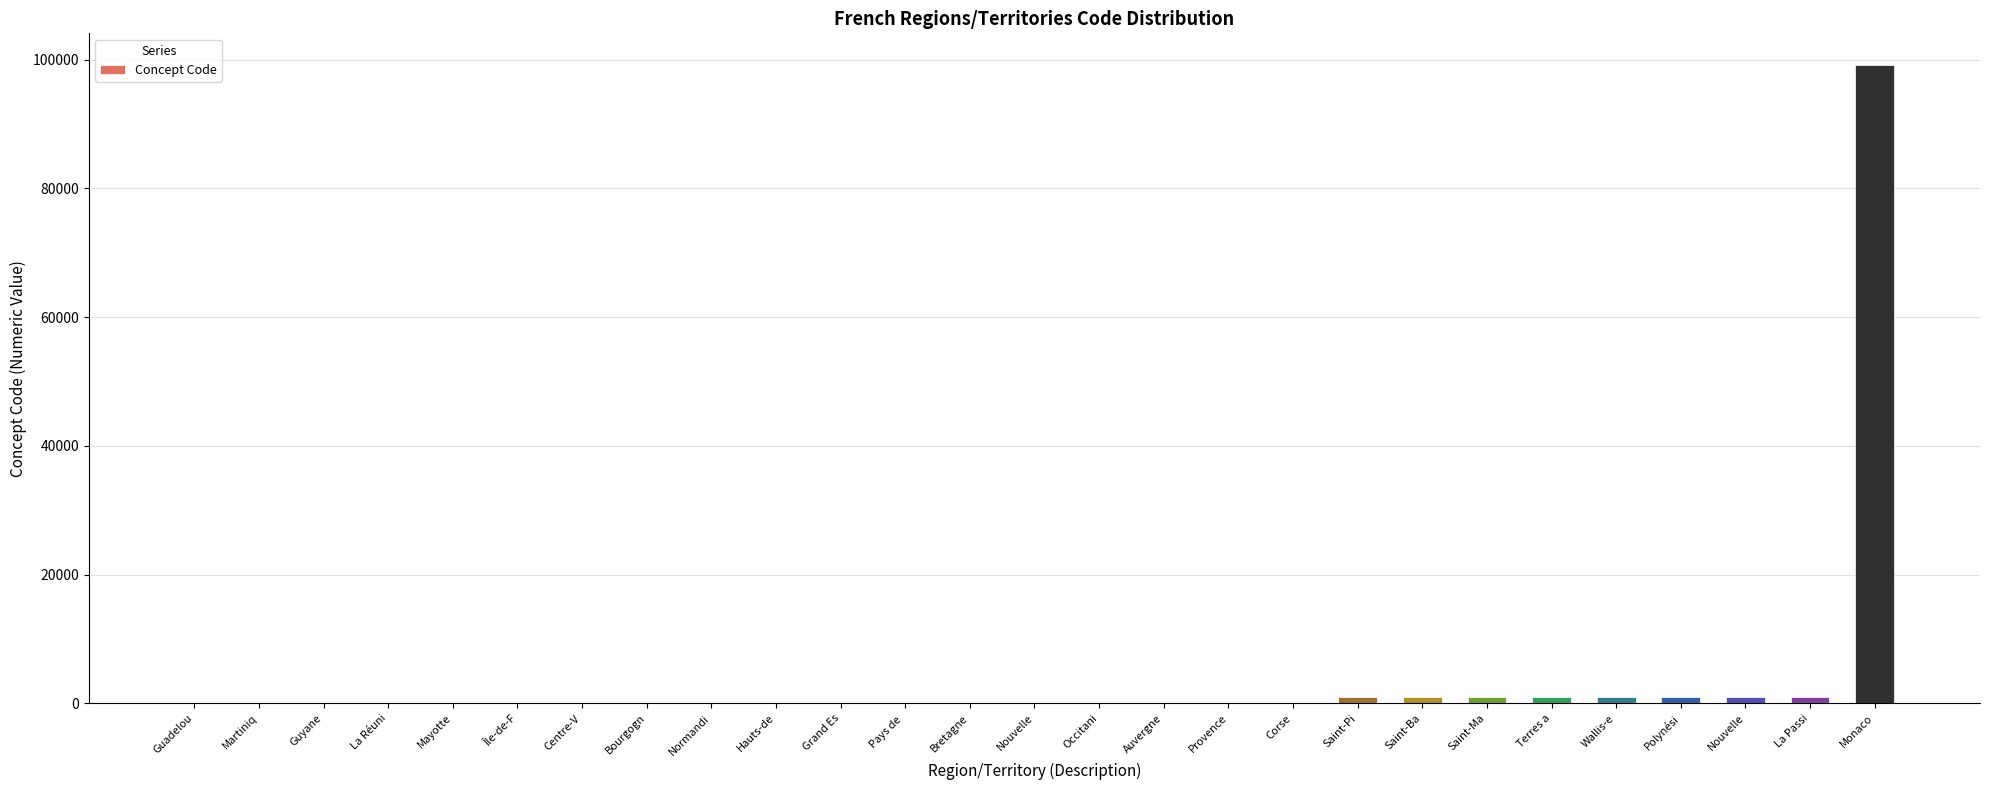

What is the difference between the maximum and minimum values?

99137